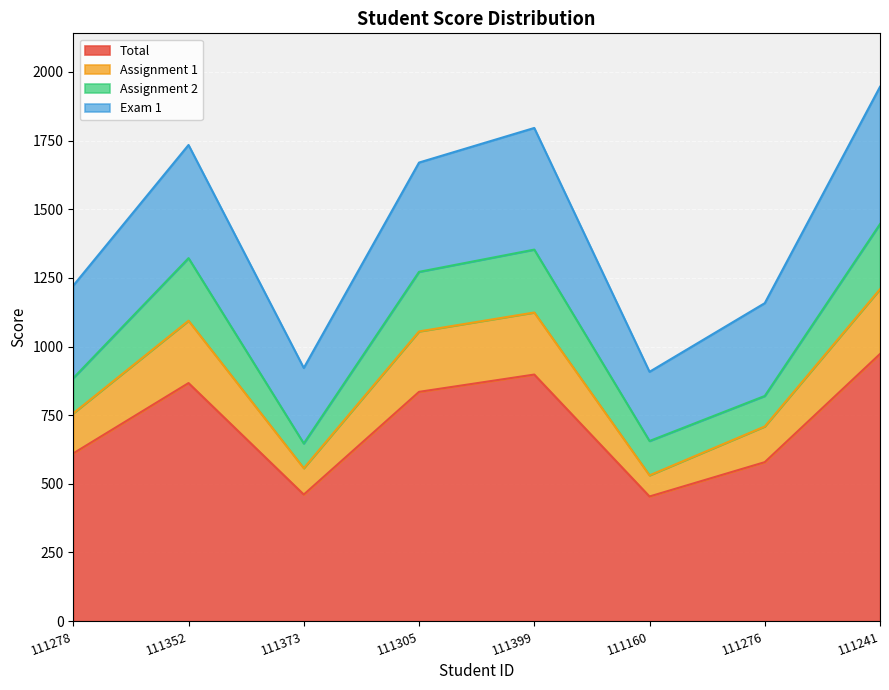

What is the maximum value for Total?

973